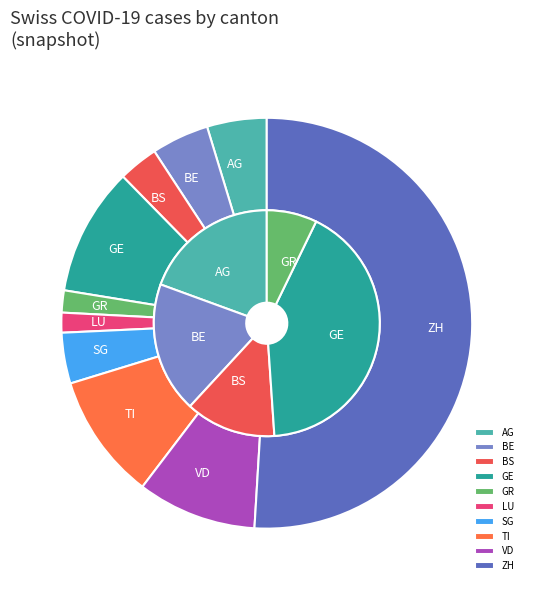

Combined, what portion of the pie is AG and BS?

7.8%